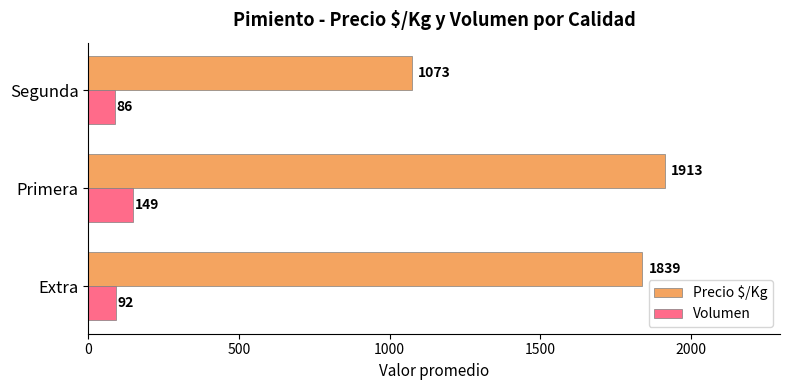

Between Extra and Segunda, which series saw the biggest shift?

Precio $/Kg